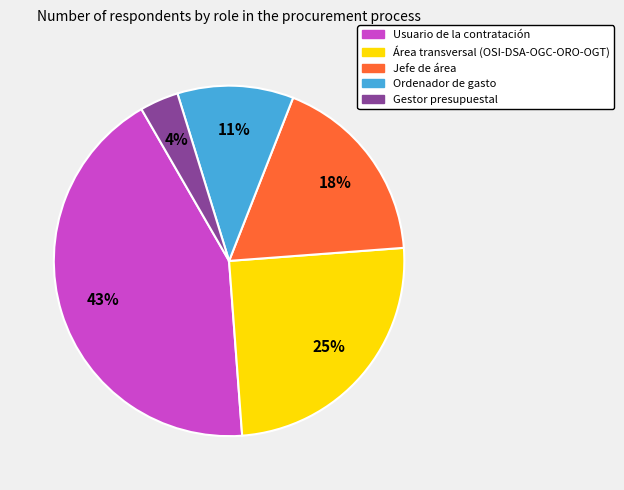

To the nearest percent, what portion does Gestor presupuestal represent?

4%